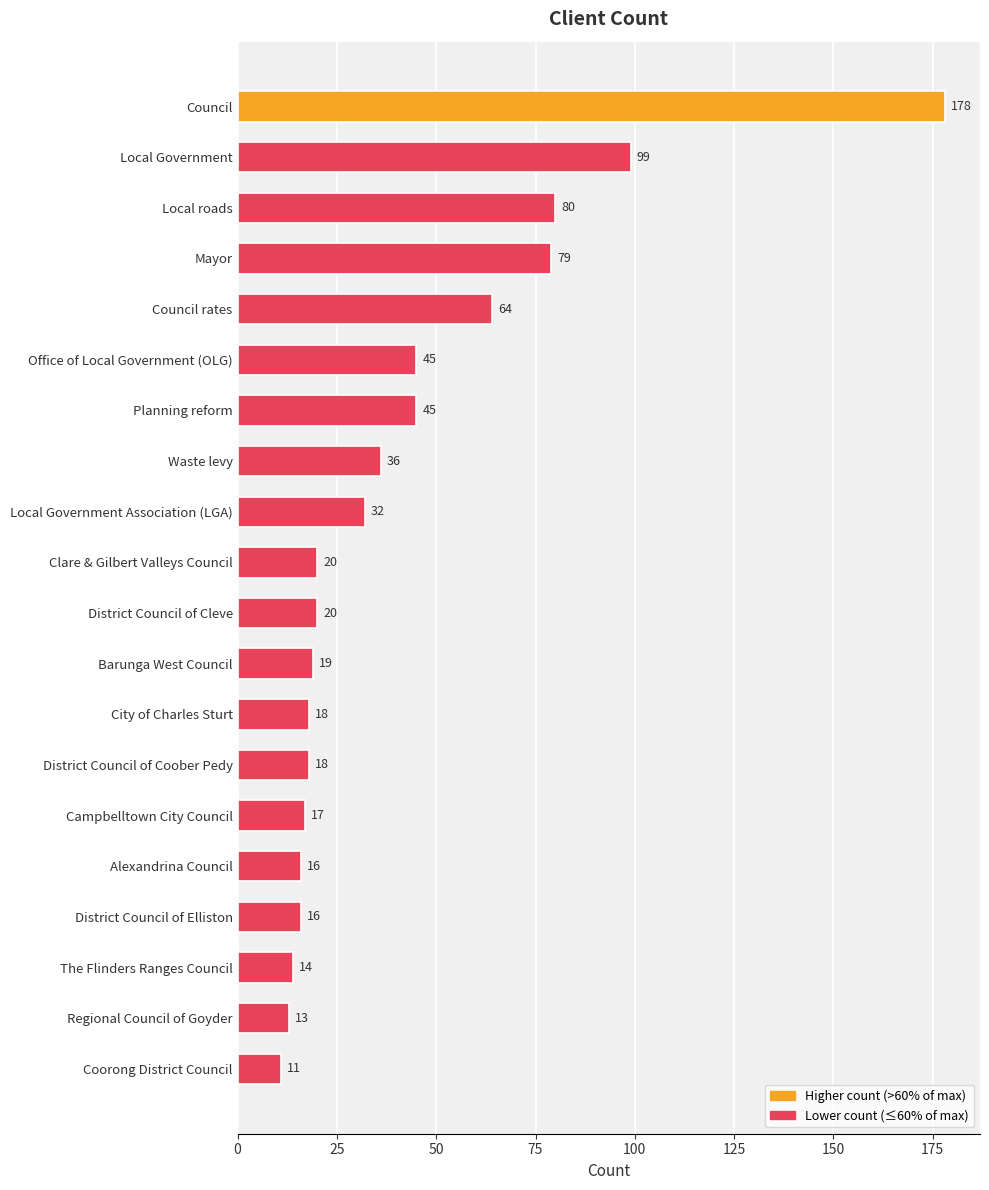

Approximately how many times larger is the value at Council rates compared to Office of Local Government (OLG)?

1.4